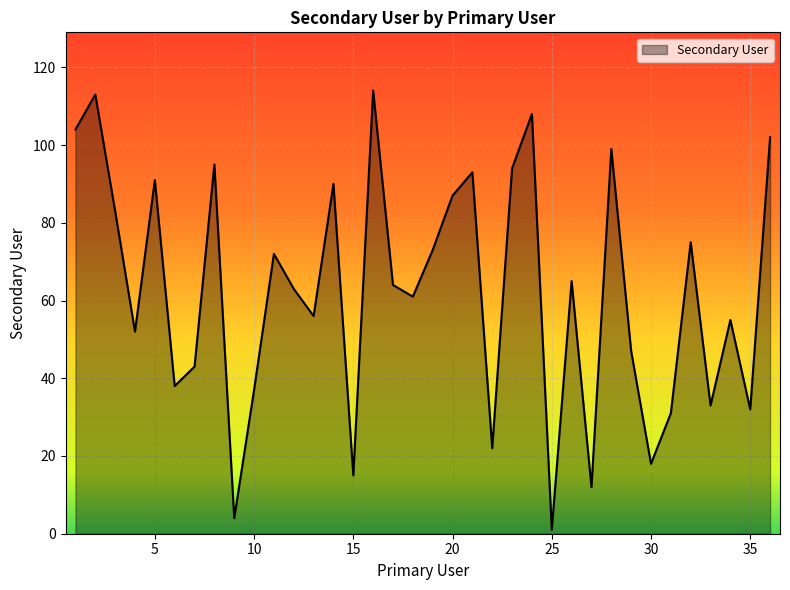

What is the difference between the maximum and minimum values?

113